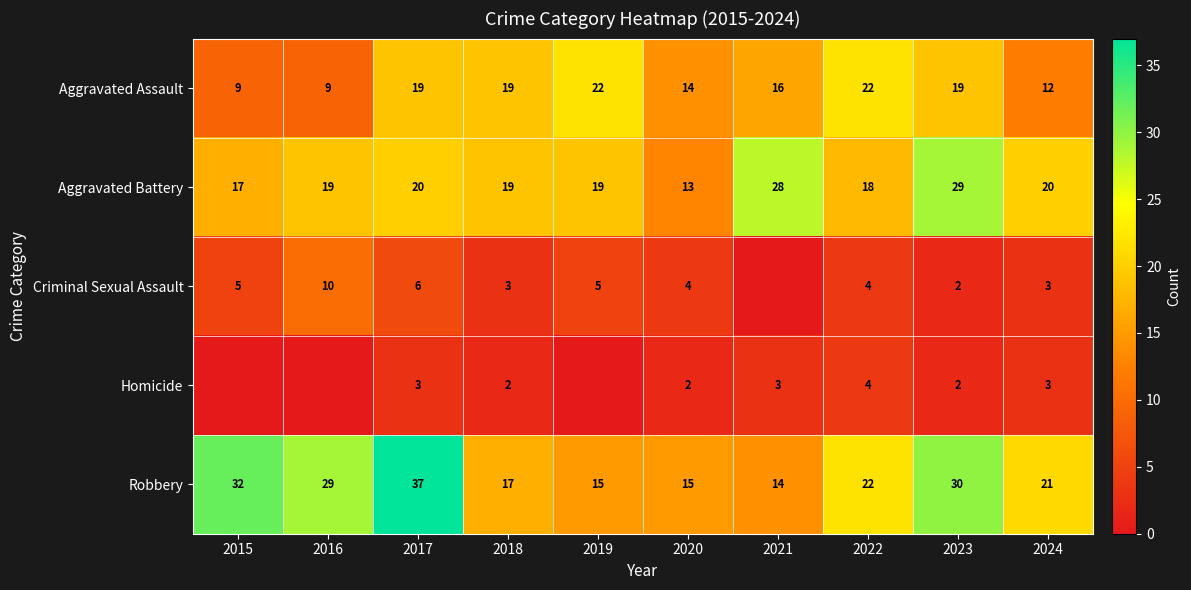

What is the sum of all Aggravated Battery values?

202